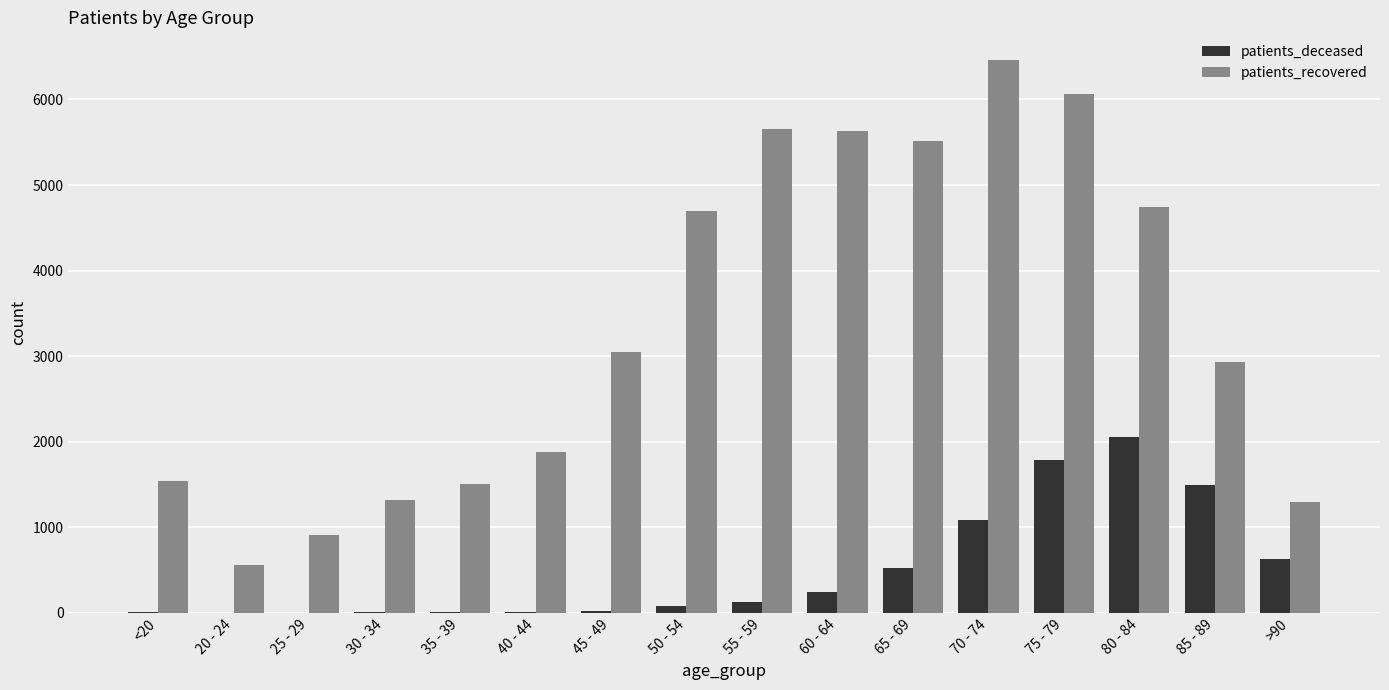

The value of patients_recovered at 80 - 84 is 7200. True or false?

False